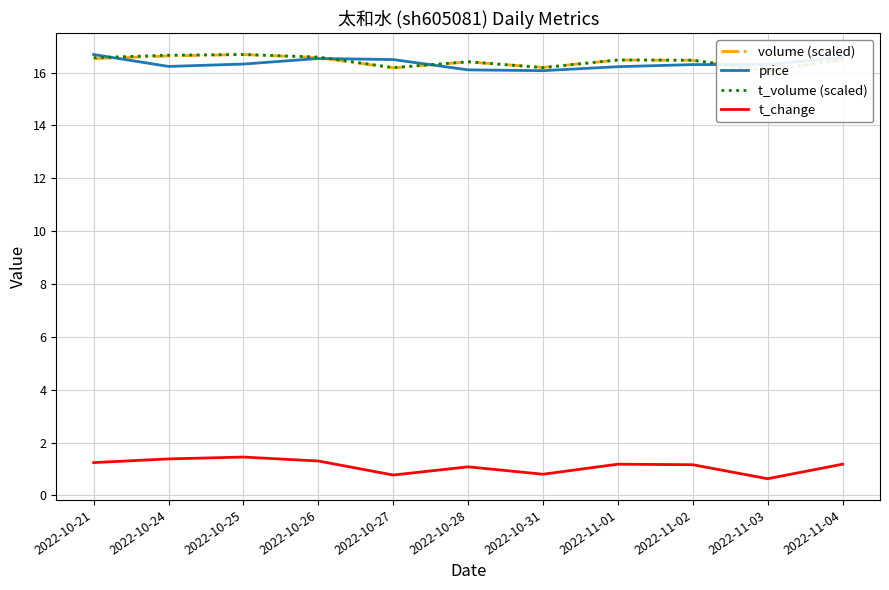

How many interior local valleys does the t_volume (scaled) series have?

3